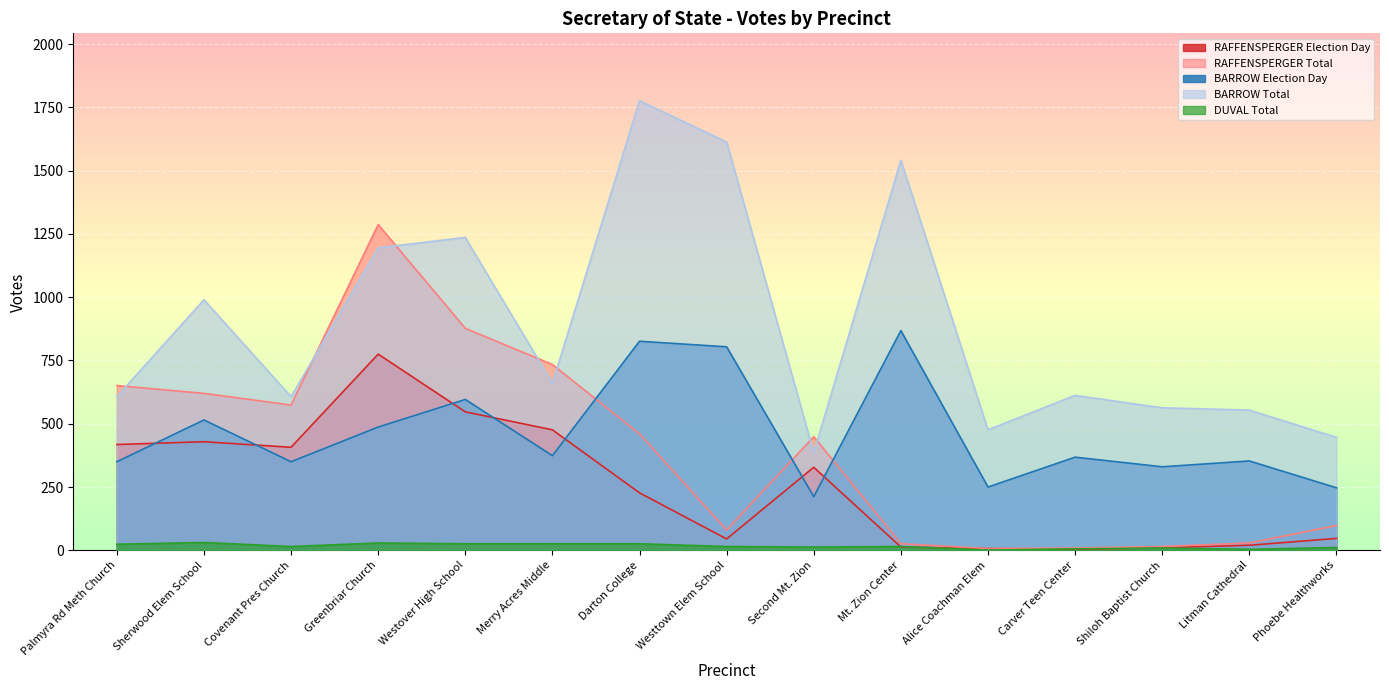

What are all the series names shown in the legend?

RAFFENSPERGER Election Day, RAFFENSPERGER Total, BARROW Election Day, BARROW Total, DUVAL Total